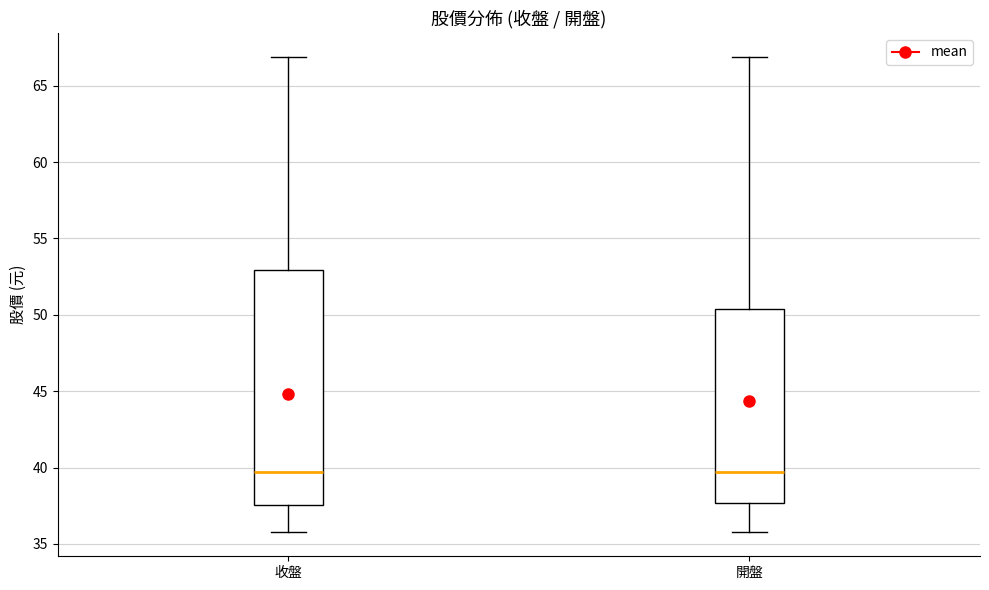

Reading left to right, read every box against the y-axis: the position of its median line, the range the box covers, and the ends of its whiskers. The values are not printed on the chart, so give them approximately, as read against the axis.

收盤: median 39.5, box 37.5 to 53.0, whiskers 36.0 to 67.0
開盤: median 39.5, box 37.5 to 50.5, whiskers 36.0 to 67.0